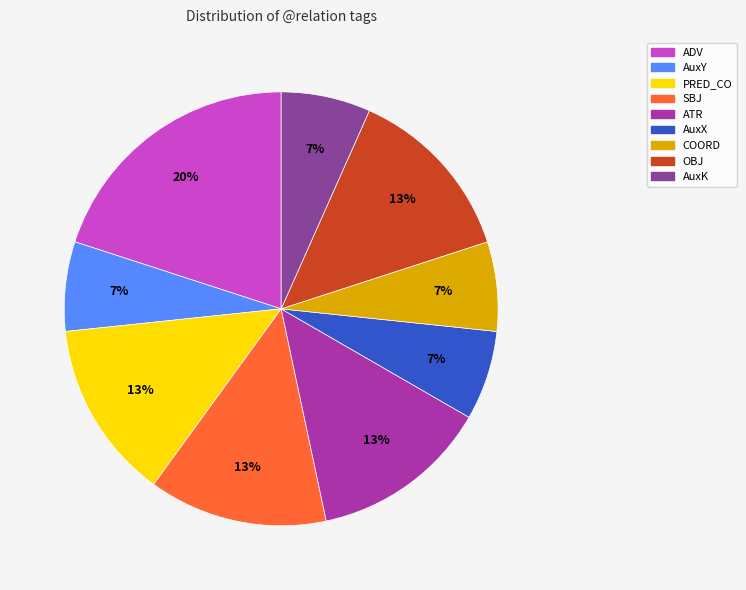

To the nearest percent, what is the difference between the largest and smallest slice percentages?

13%